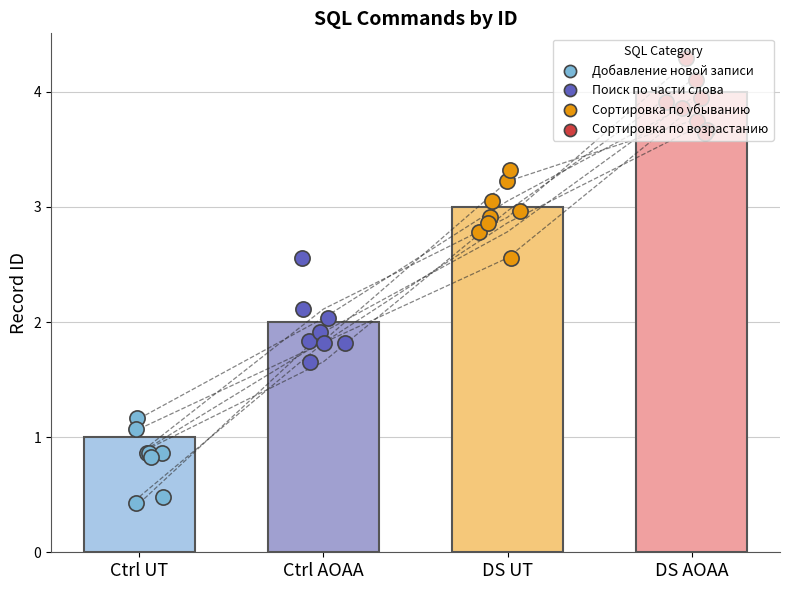

Which series reaches the minimum Y coordinate?

Добавление новой записи